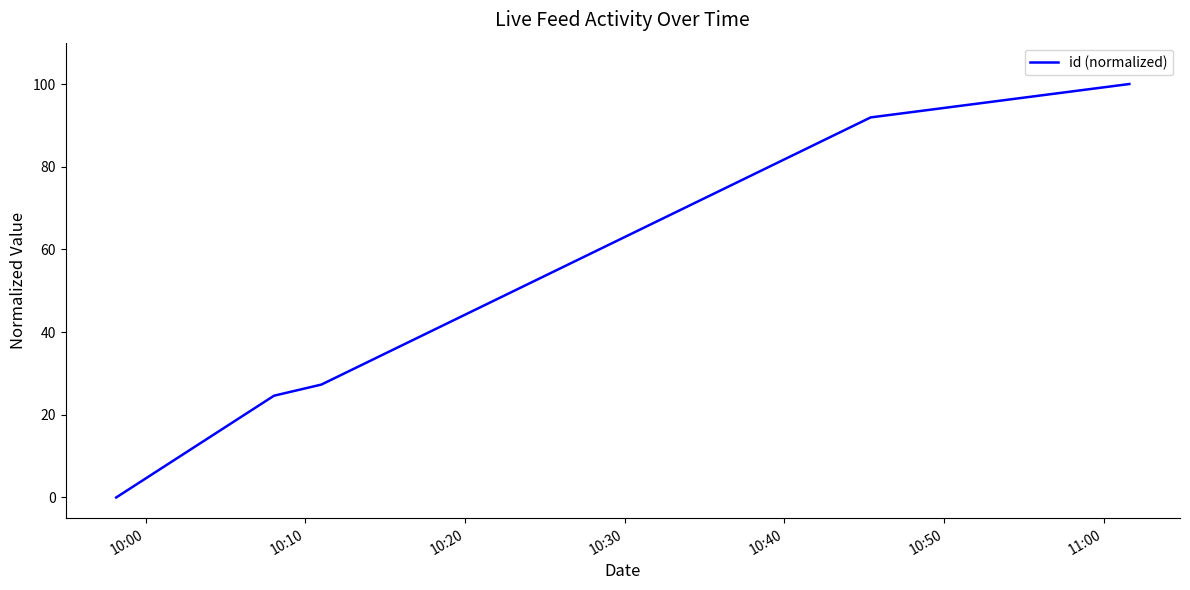

True or false: there are more than 1 points higher than both neighbors.

False